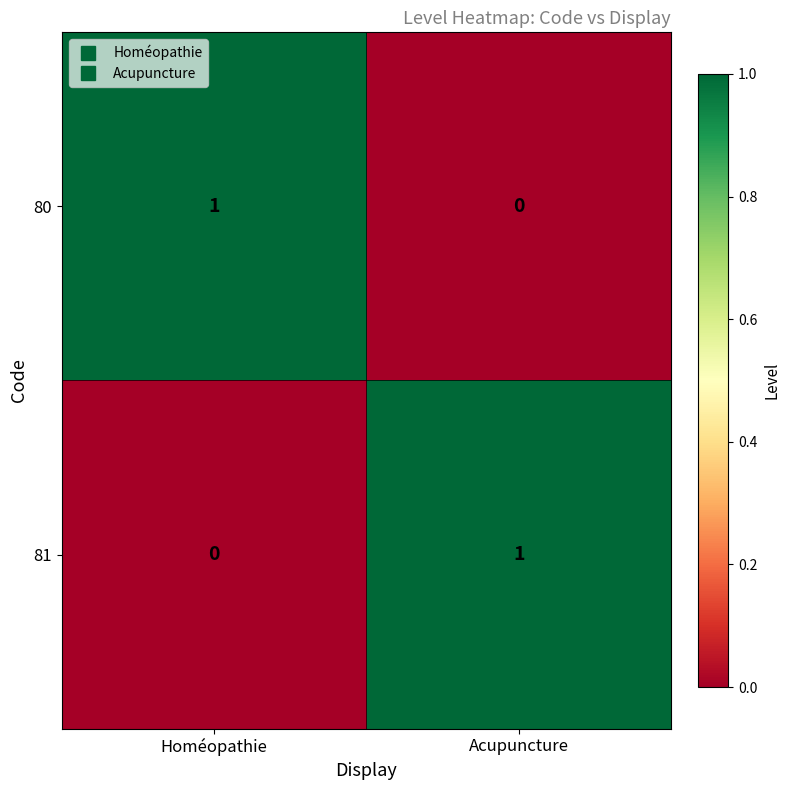

At Acupuncture, list the series in order from largest to smallest.

81, 80